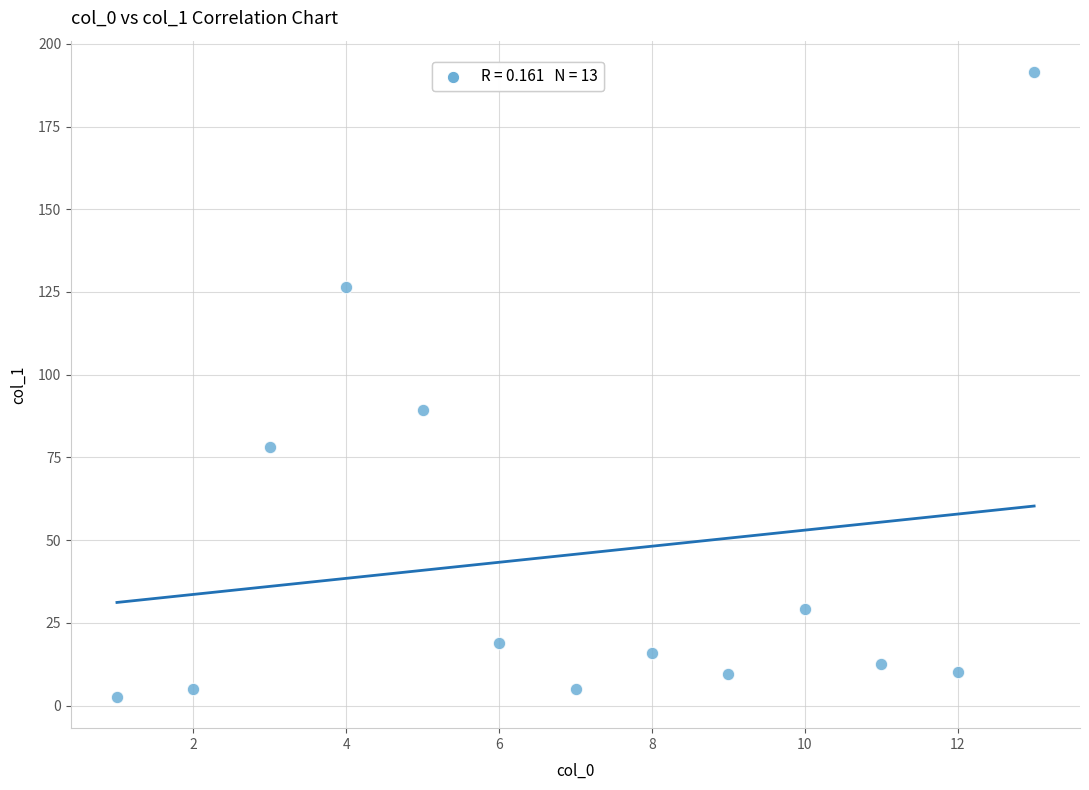

What is the range of Y values (max minus min)?

188.9